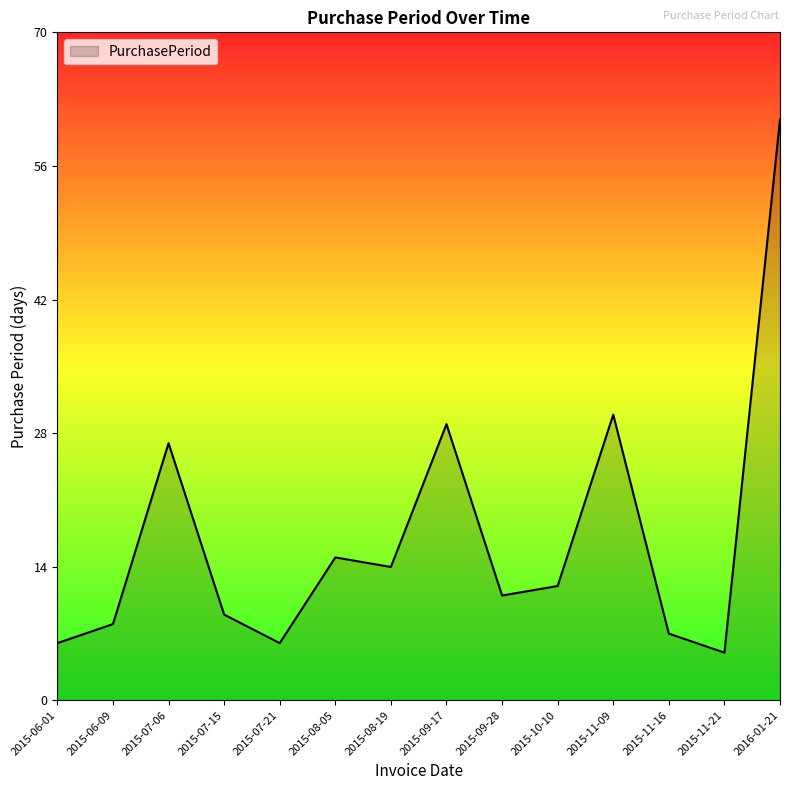

What is the average value?

17